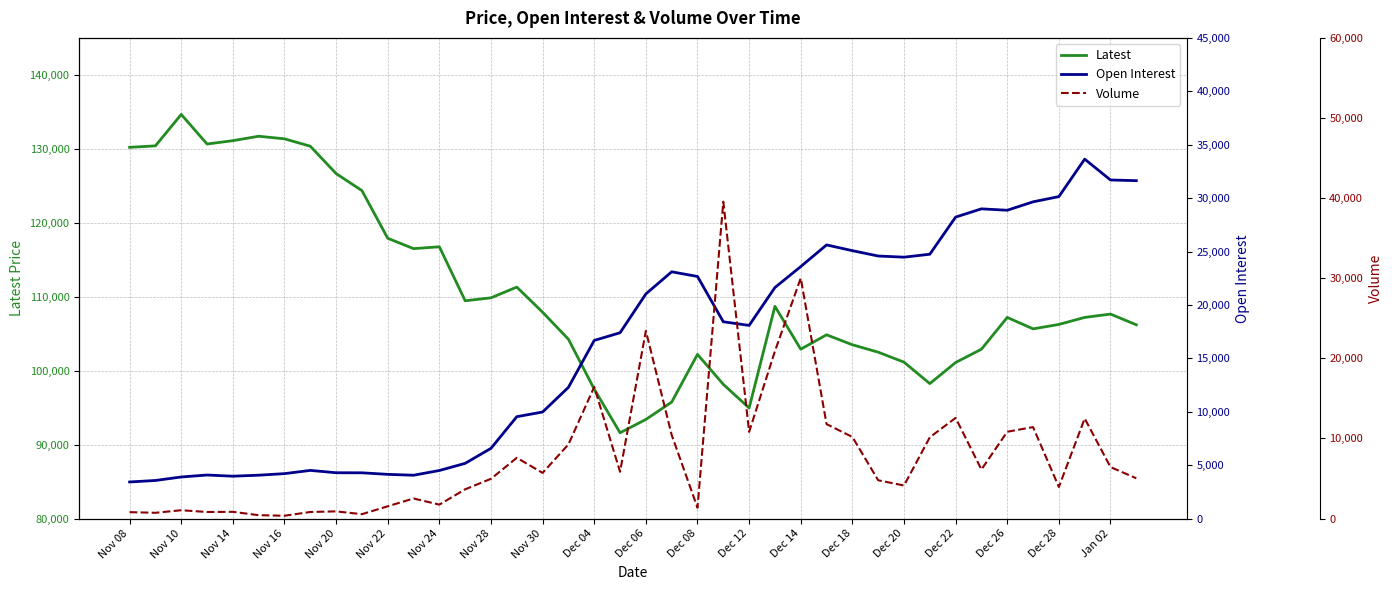

Which series has the largest range (max minus min)?

Latest